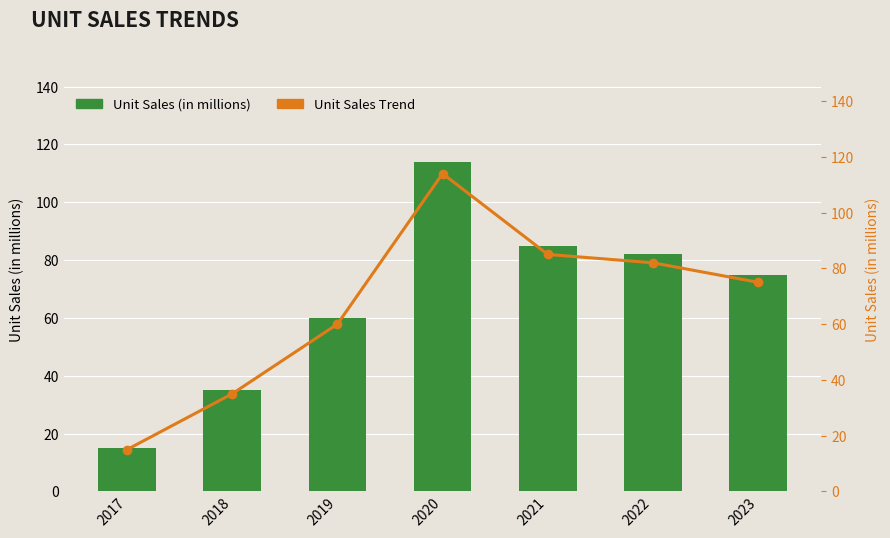

What is the approximate value of Unit Sales Trend at 2020, to the nearest 10?

110